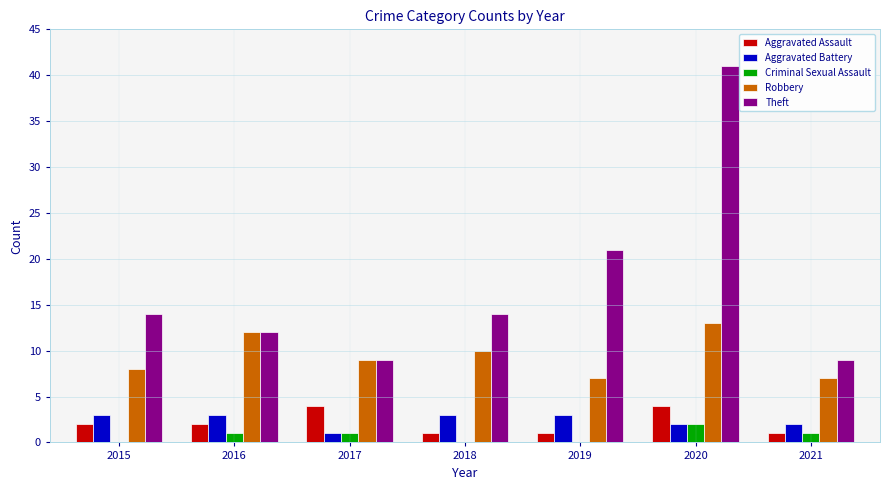

Which series has the largest total across all categories?

Theft